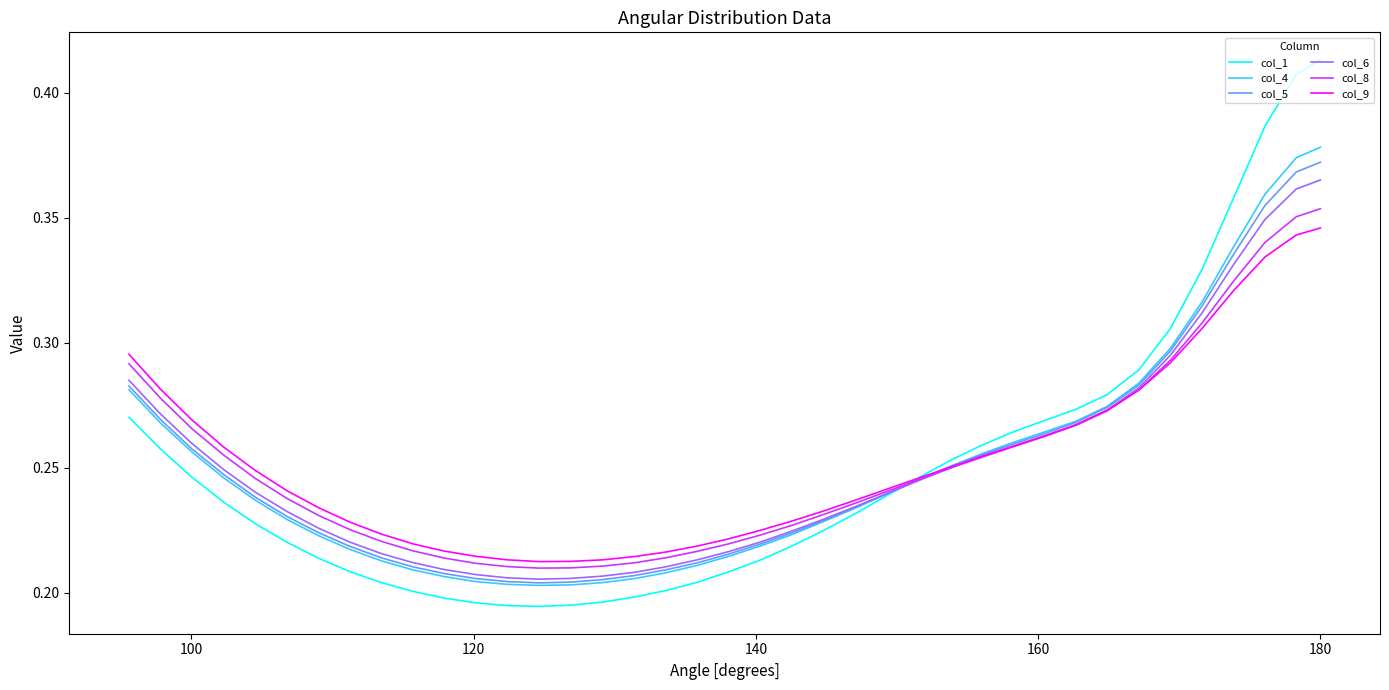

Count the col_6 values in the range 0 to 1.

39